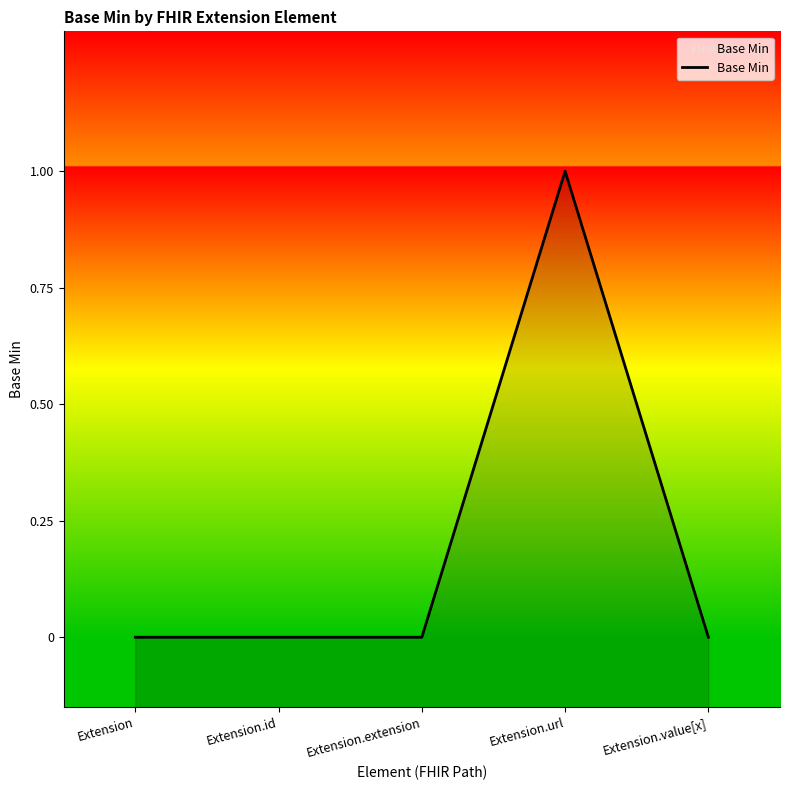

At which category does the data reach its first local peak?

Extension.url